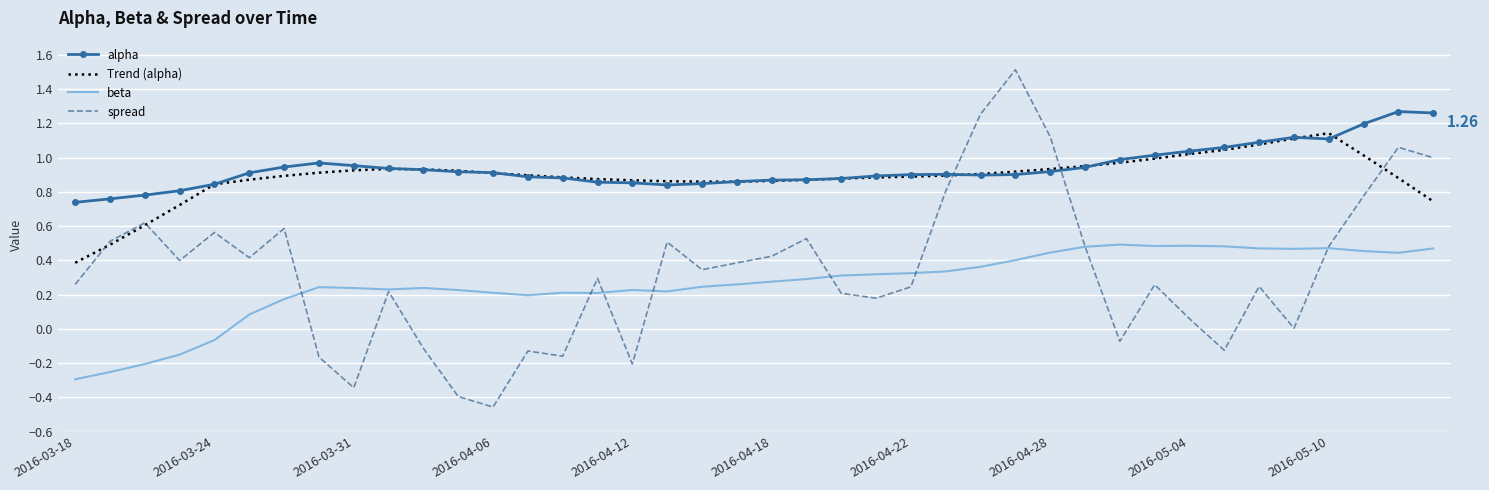

Which series has the widest spread of values?

spread